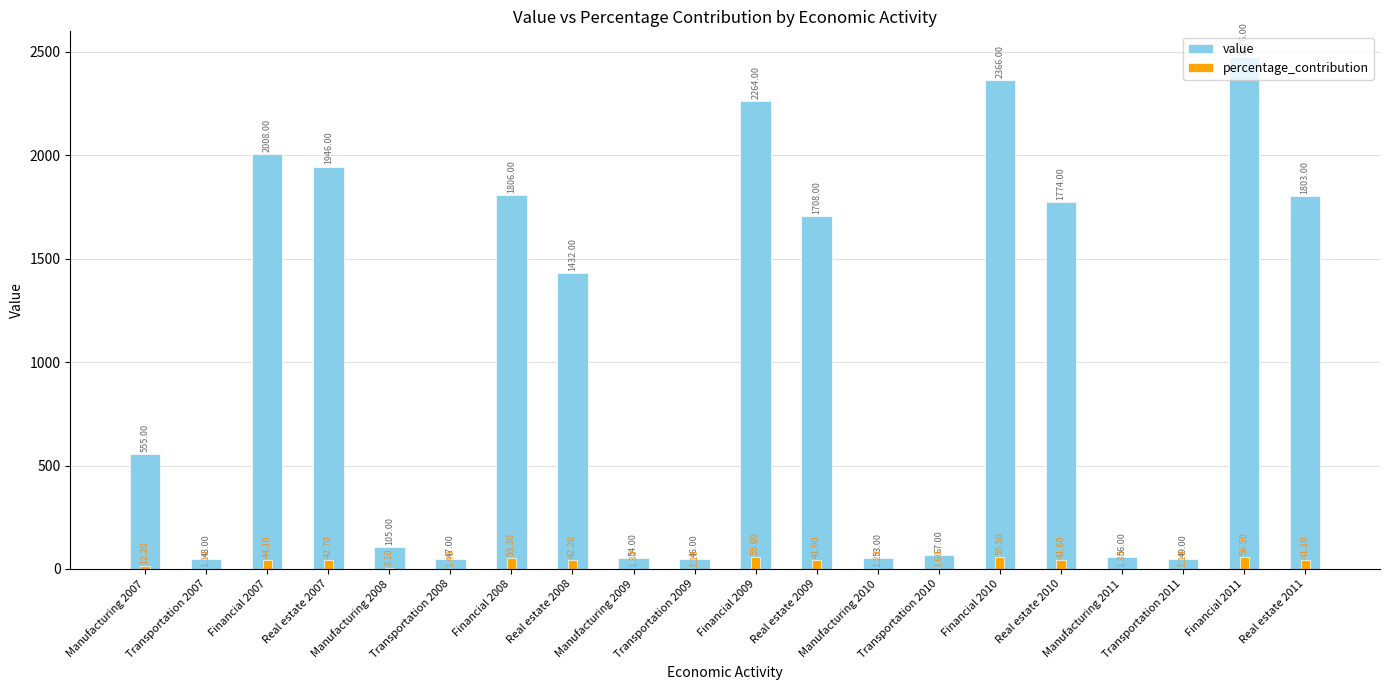

The value series shows 53.0 at Manufacturing 2010. True or false?

True